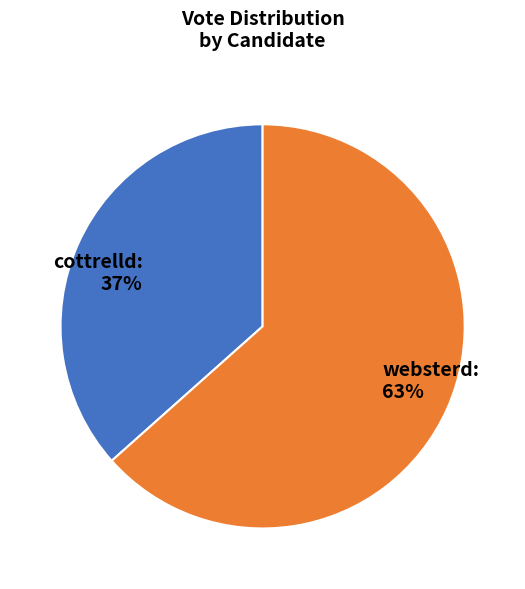

To the nearest percent, what is the combined percentage of cottrelld: 37% and websterd: 63%?

100%